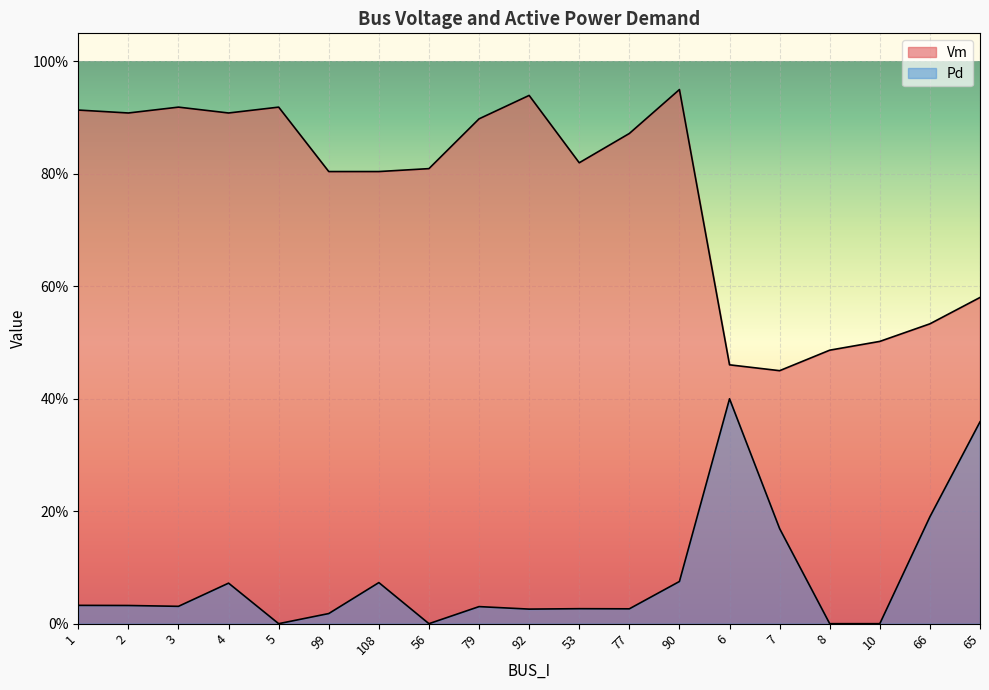

Between 53 and 90, which is larger?

90